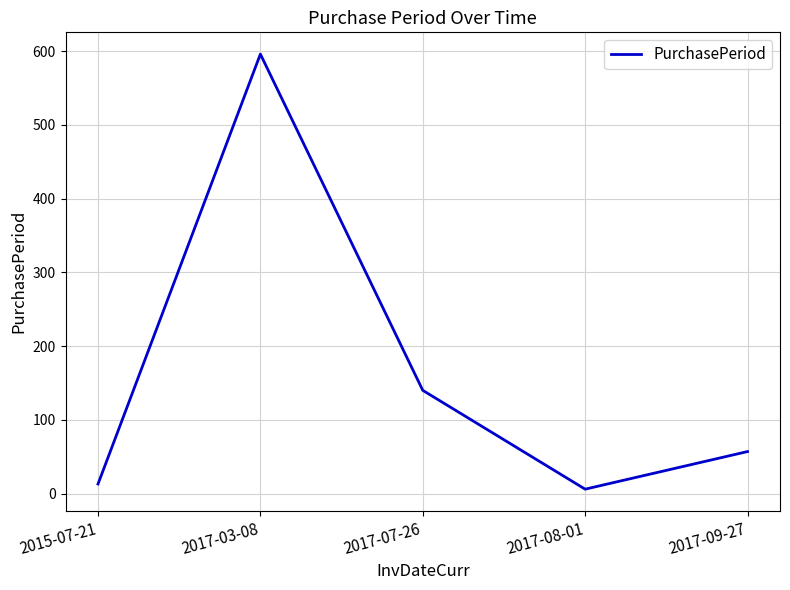

At which label does the data first exceed 57?

2017-03-08